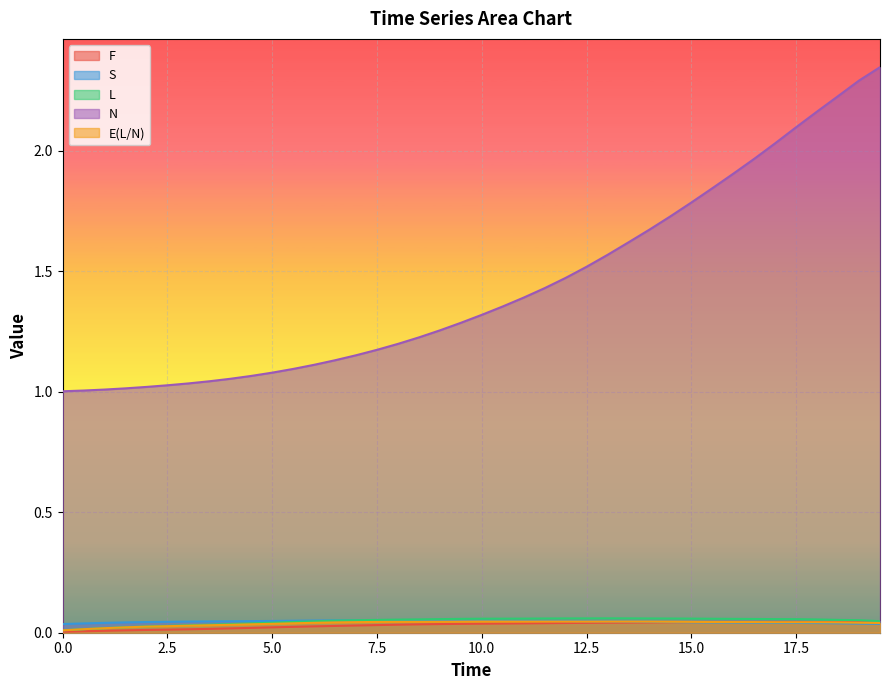

What is the label of the 17th point from the left?

8.0